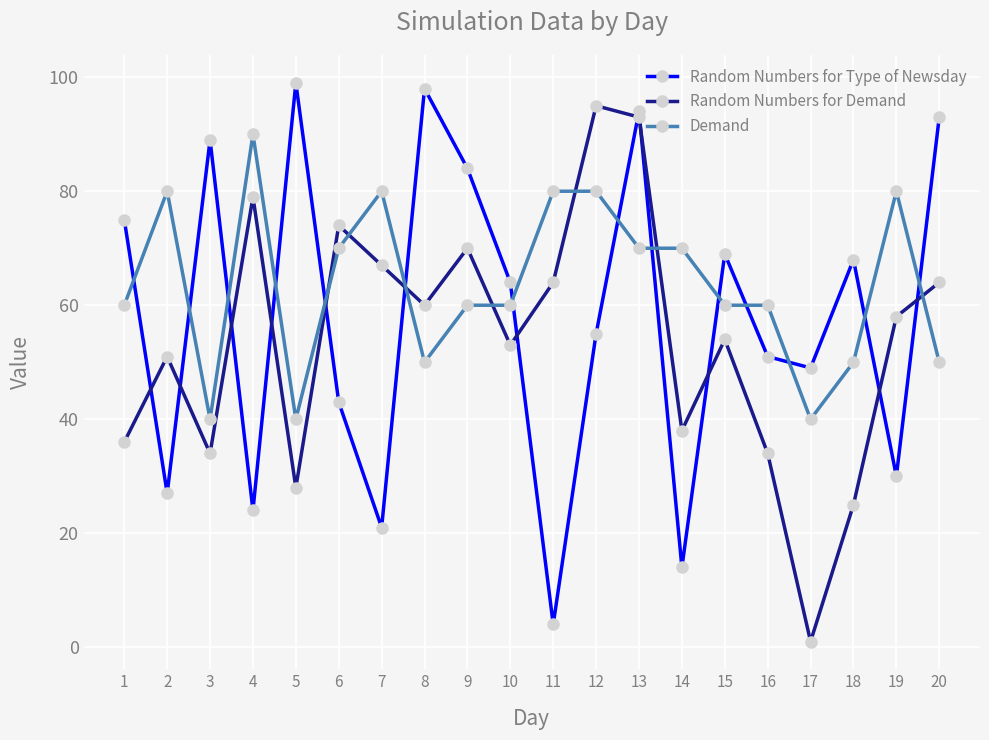

What is the sum of all Random Numbers for Demand values?

1078